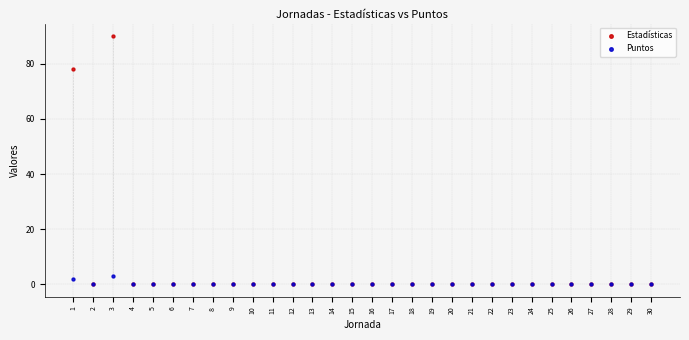

Which series reaches the maximum Y coordinate?

Estadísticas